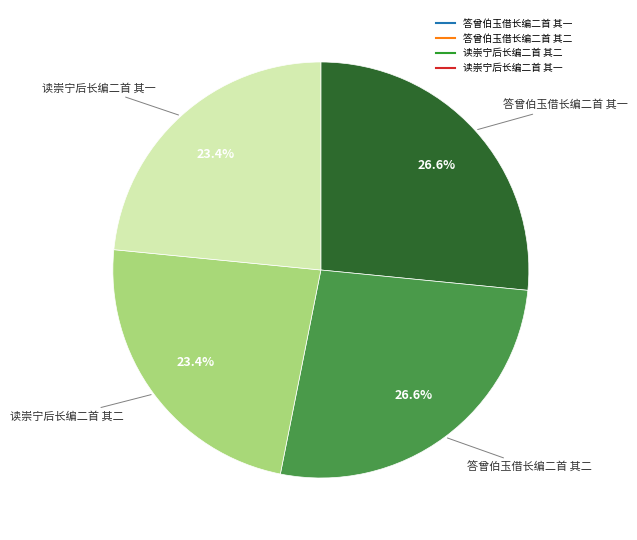

Is it true that 读崇宁后长编二首 其一 is 9% of the pie?

False